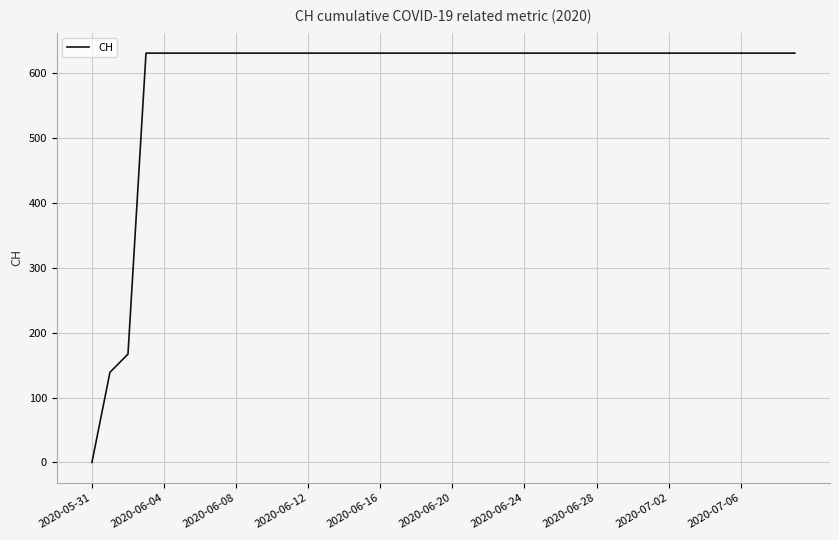

What is the maximum value shown in the chart?

631